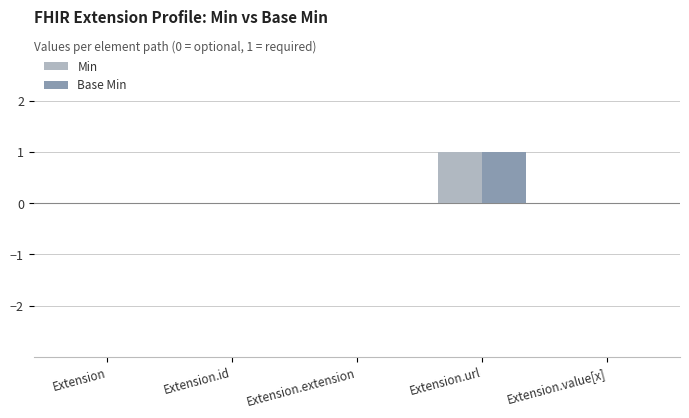

At Extension, list the series in order from smallest to largest.

Min, Base Min